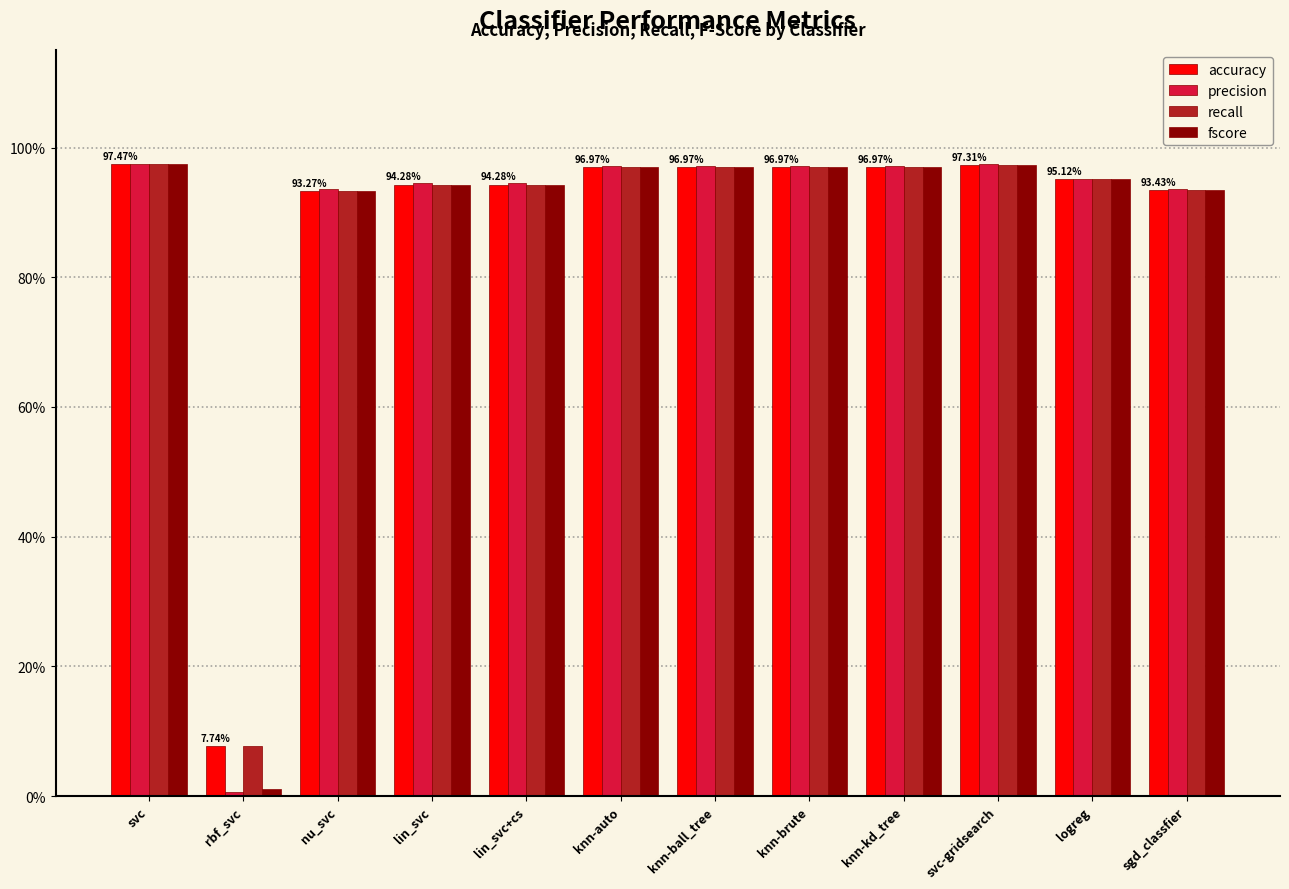

Does the chart contain stacked bars?

No